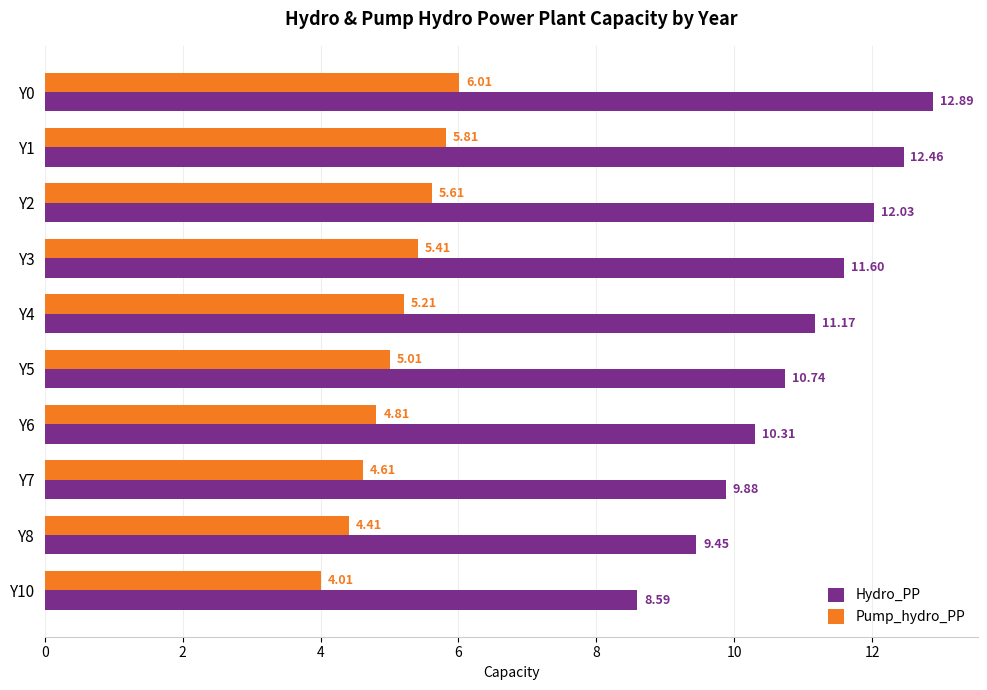

Rank the series by their maximum value, from lowest to highest.

Pump_hydro_PP, Hydro_PP